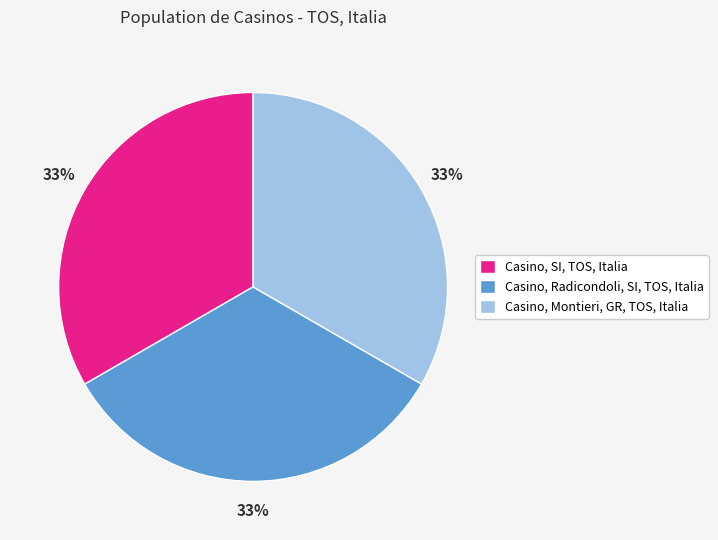

What percentage is the Casino, SI, TOS, Italia slice, to the nearest percent?

33%